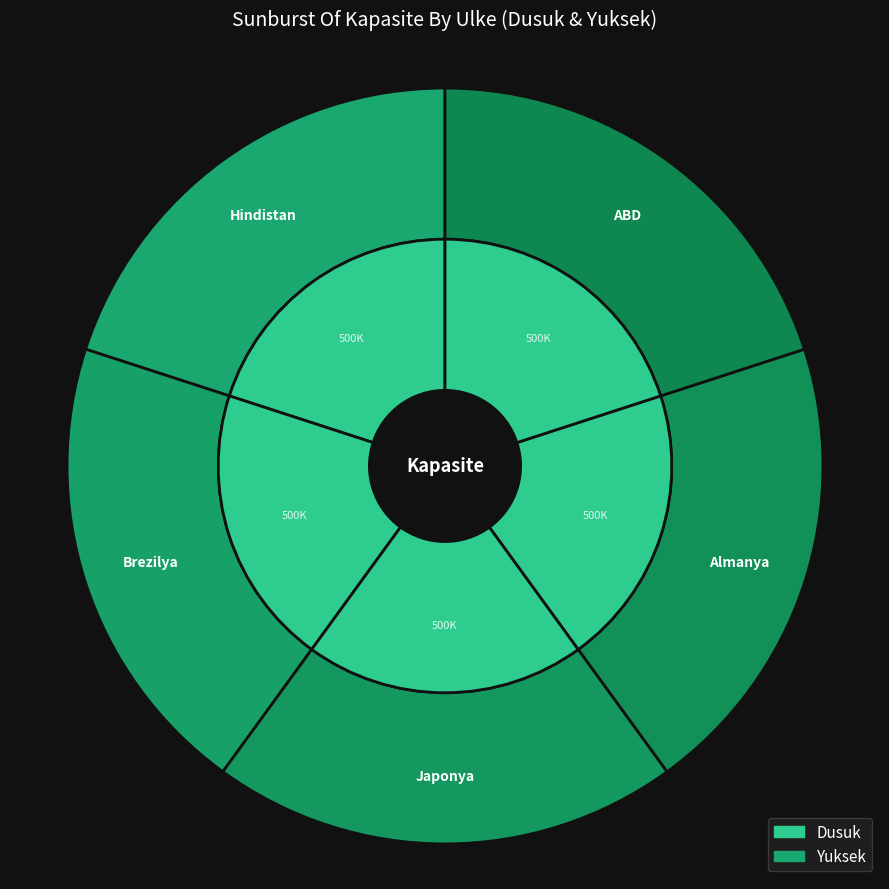

Is there any slice that represents more than half of the pie?

No